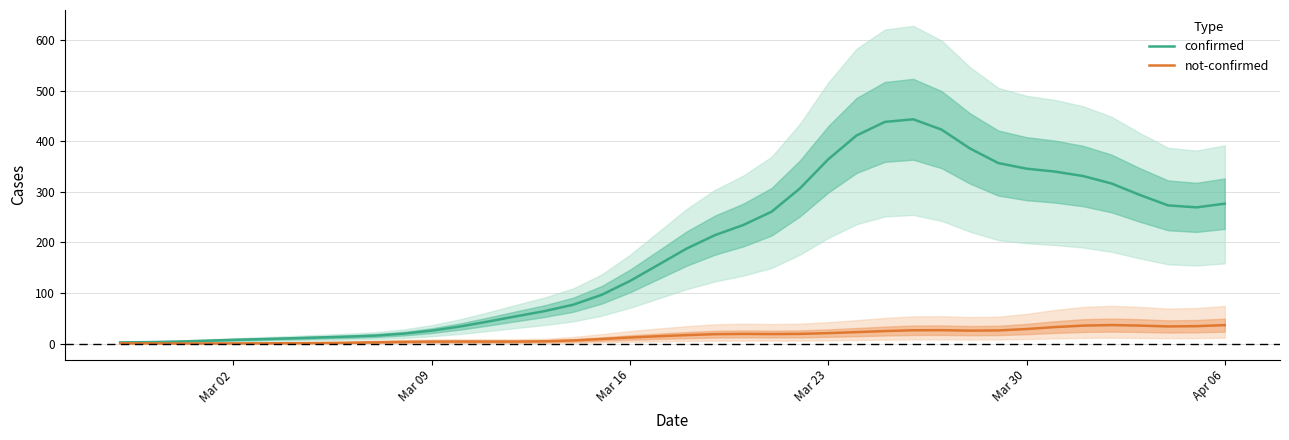

The value of confirmed at Mar 02 is 7.8. True or false?

True